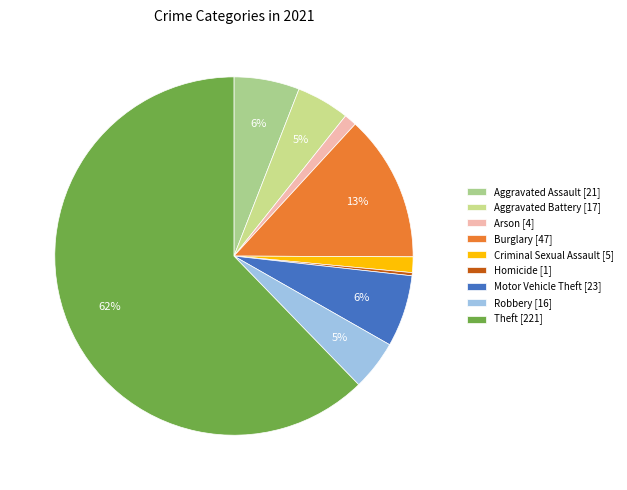

To the nearest percent, what is the difference between the Robbery and Motor Vehicle Theft slice percentages?

2%